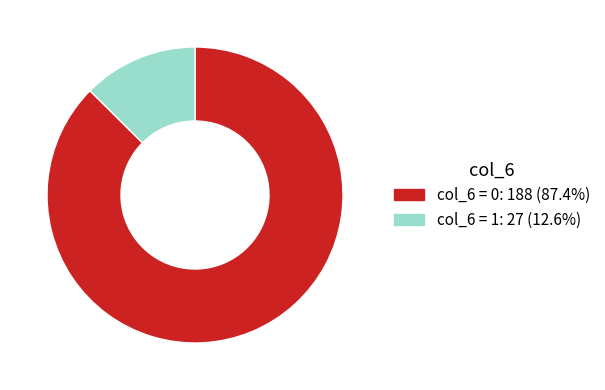

Is there any slice that represents more than half of the pie?

Yes